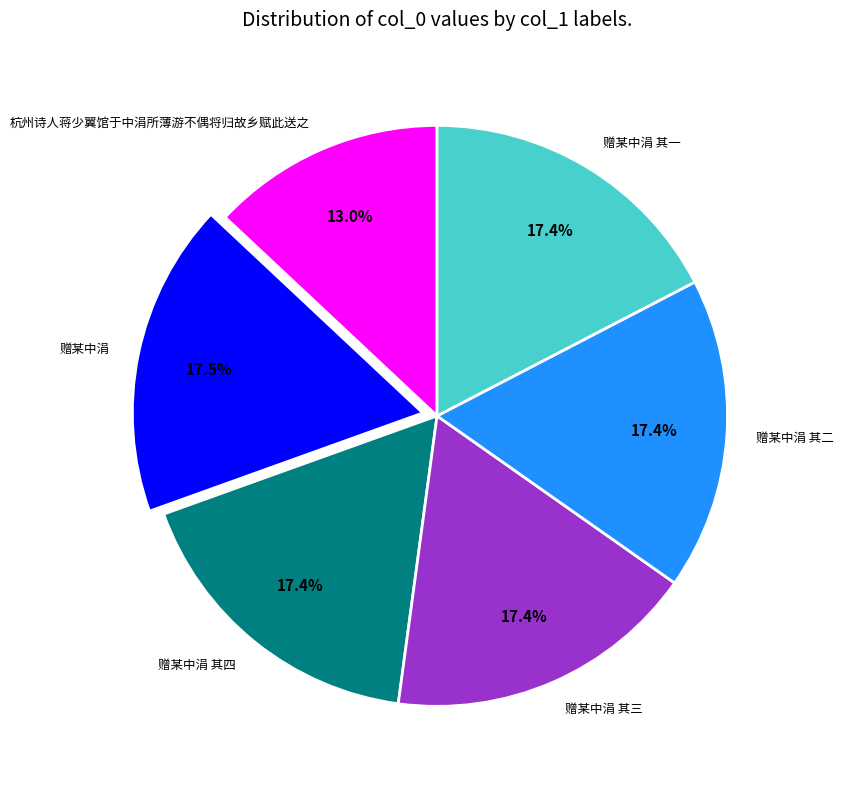

Does 赠某中涓 其一 account for over 50% of the chart?

No